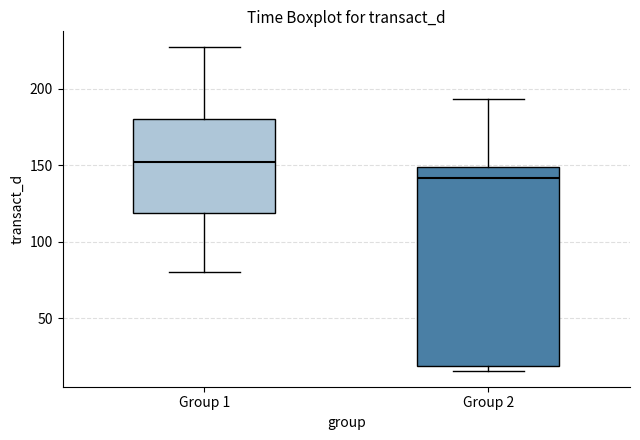

Where does the upper whisker of the box for Group 1 end on the y-axis? The values are not printed on the chart, so give them approximately, as read against the axis.

225